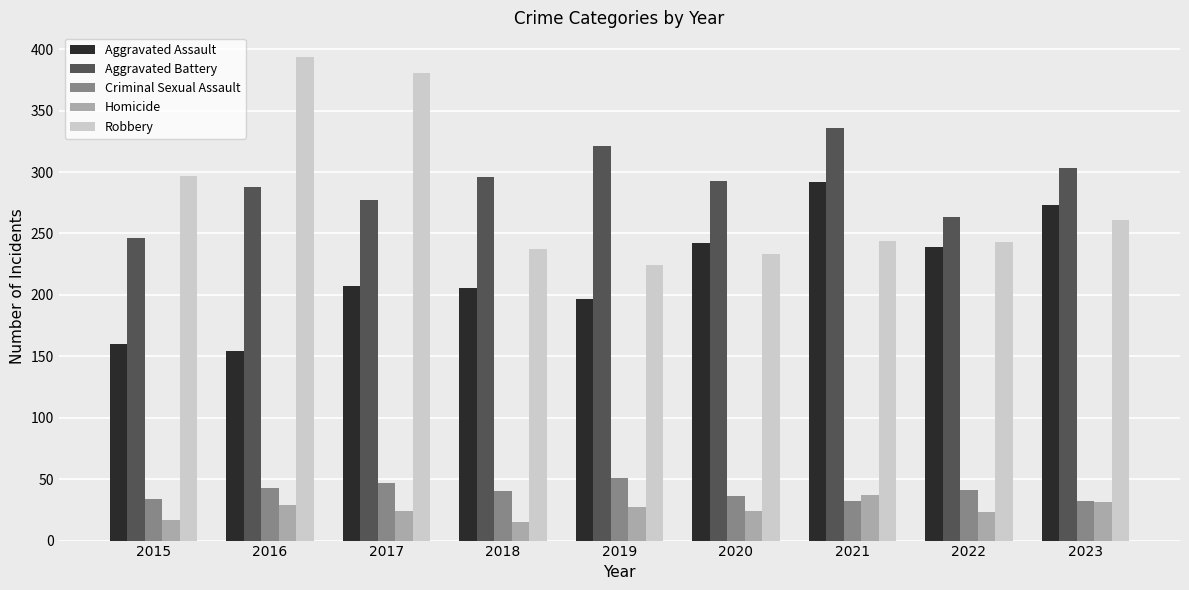

The value of Robbery at 2023 is 261. True or false?

True